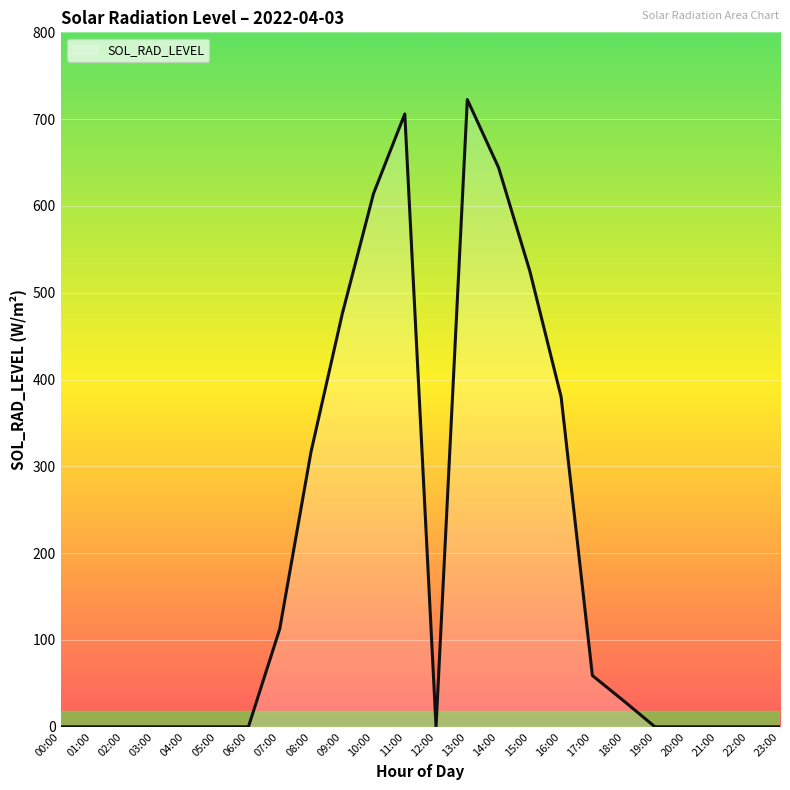

Which category has the highest value across all series?

13:00